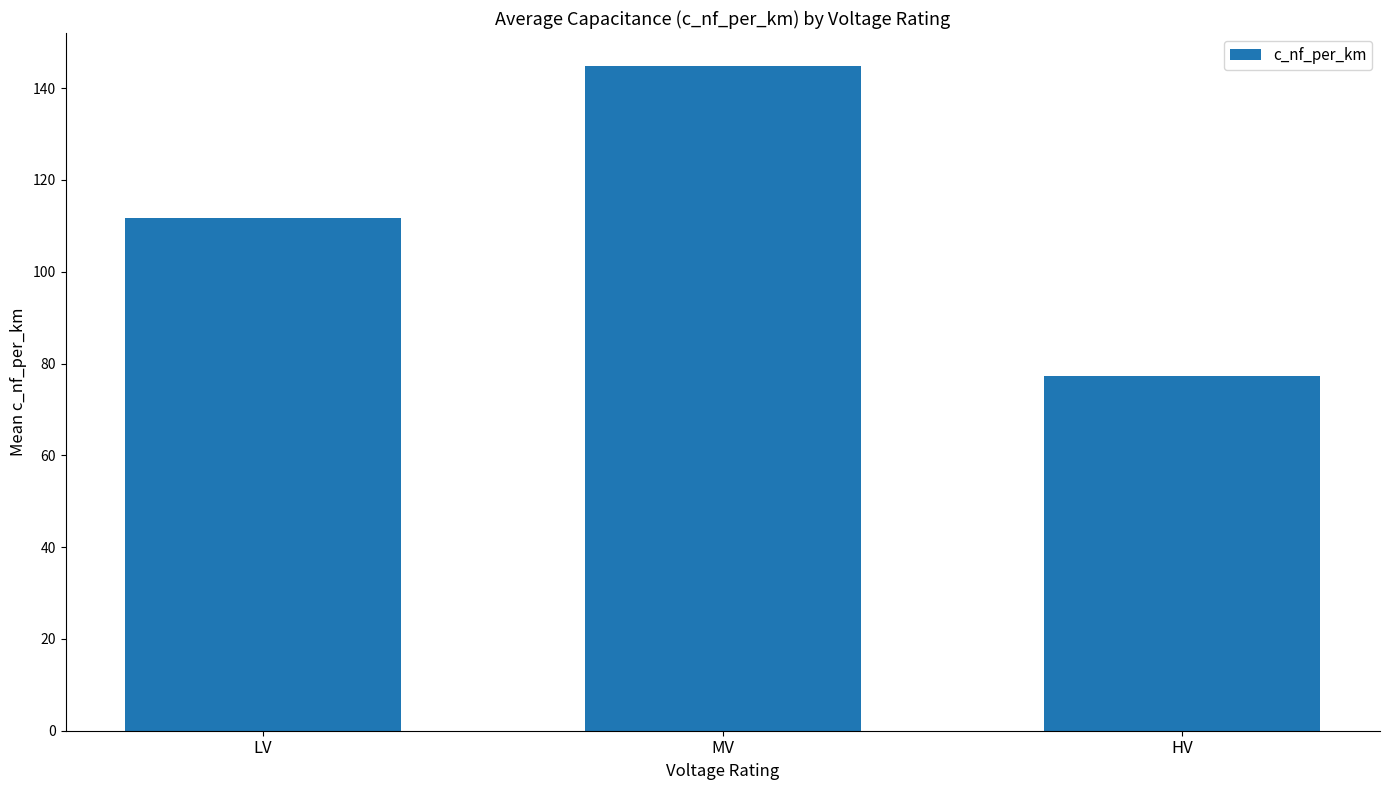

What is the maximum value shown in the chart?

144.8